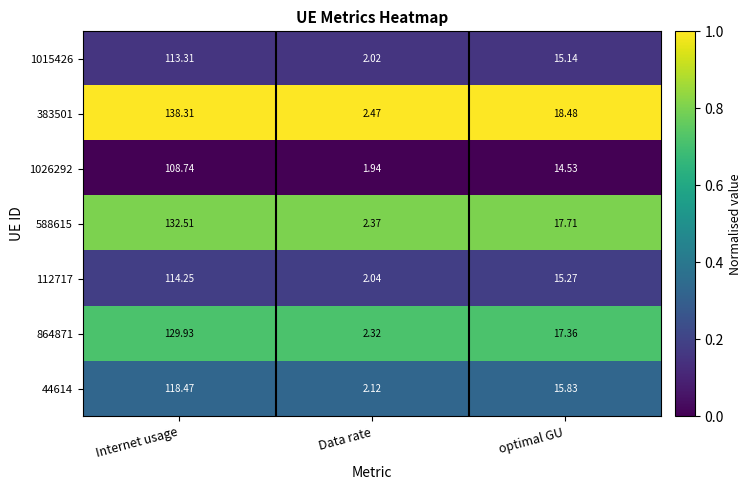

Which category has the highest value in the 44614 series?

Internet usage